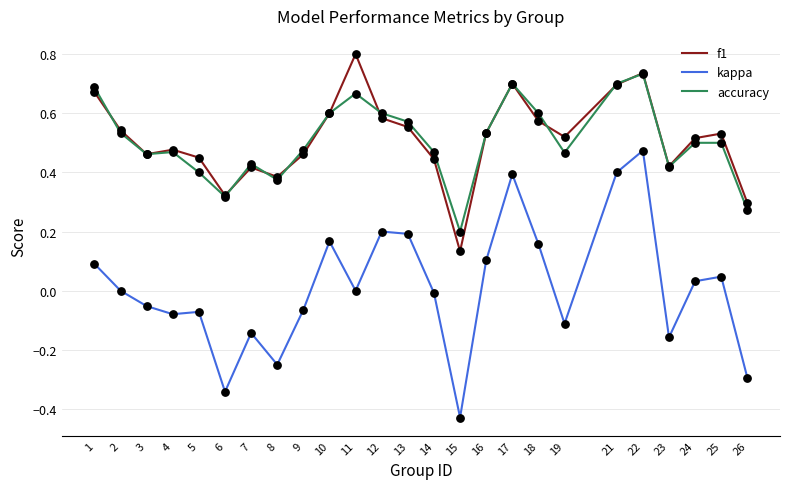

At how many categories does at least one series exceed 0?

25